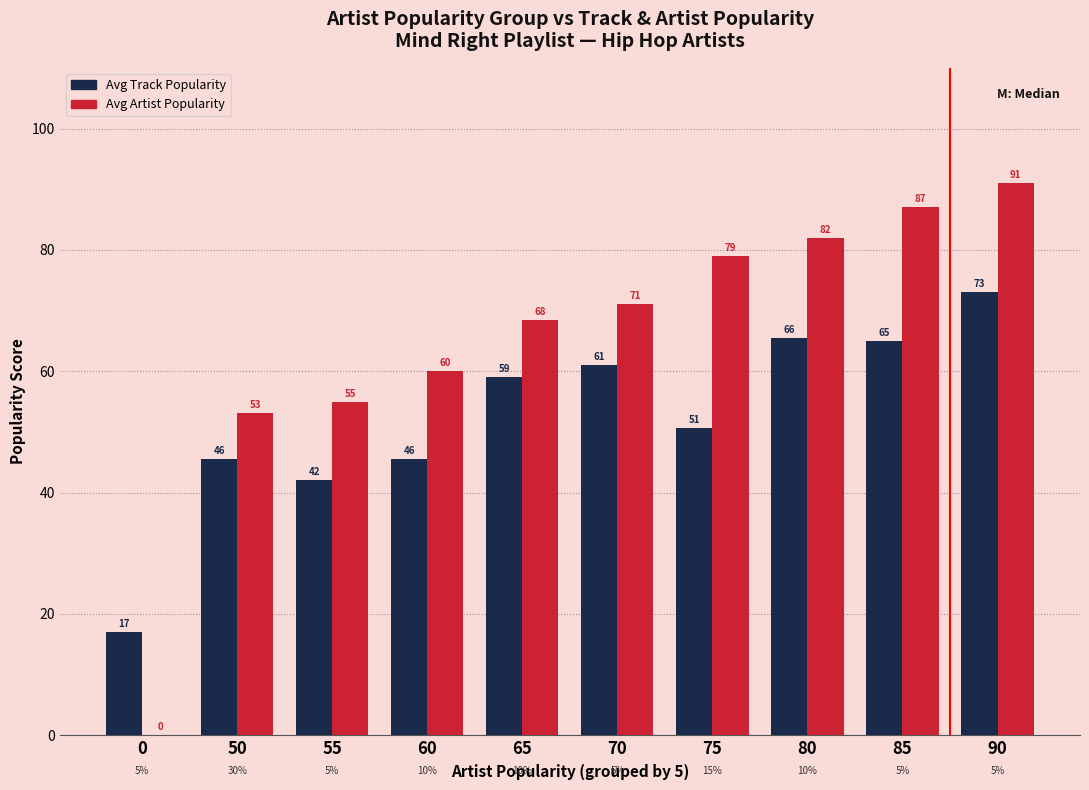

Is the value of Avg Track Popularity at 90 greater than the value of Avg Artist Popularity at 90?

No